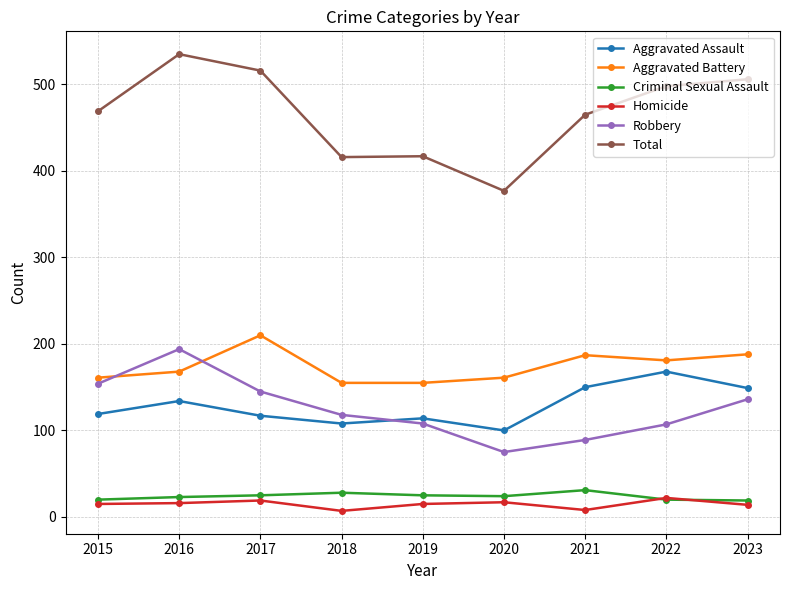

The value of Criminal Sexual Assault at 2019 is 25. True or false?

True